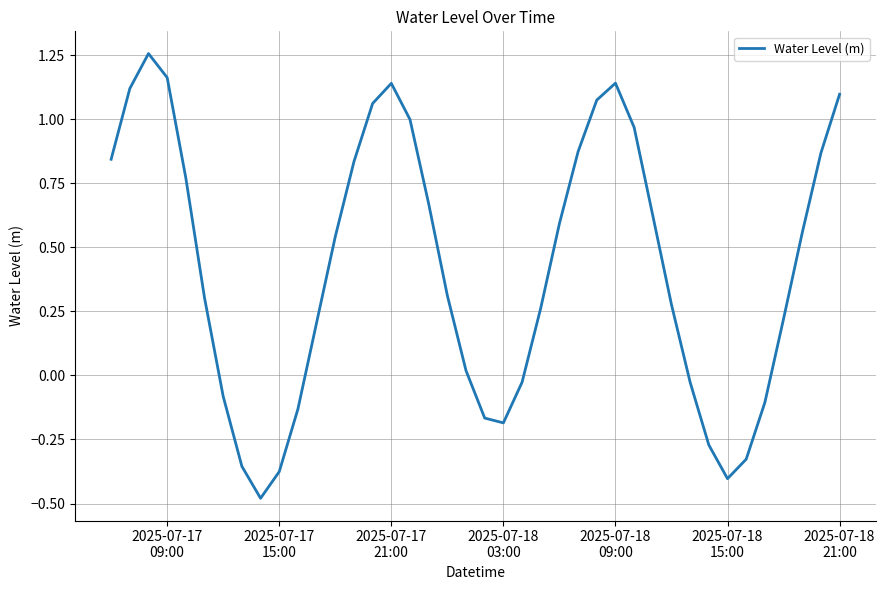

What is the difference between the second highest and second lowest values?

1.6